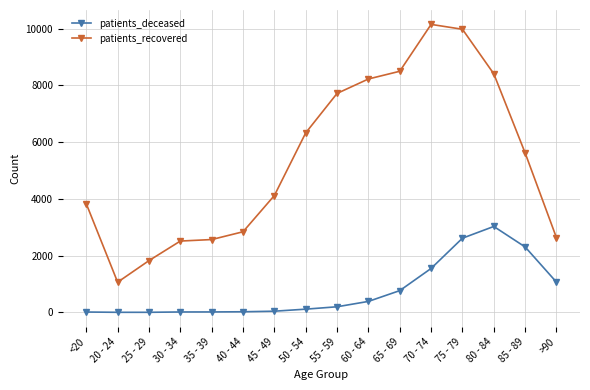

True or false: patients_recovered and patients_deceased intersect in this chart.

False